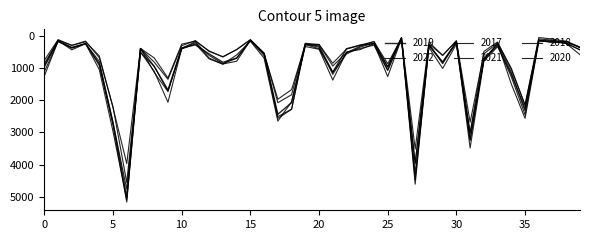

What is the smallest value displayed?

60